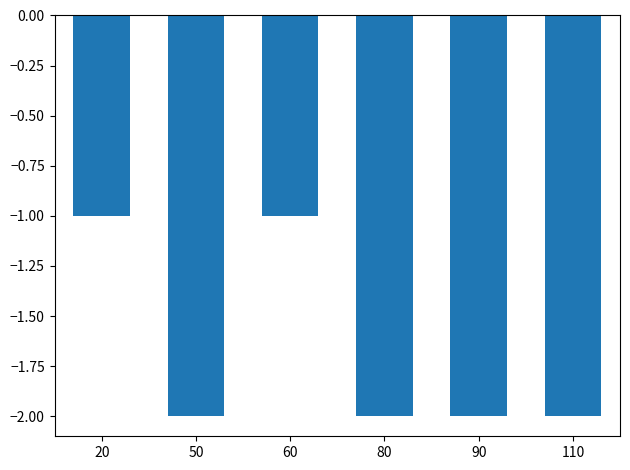

The value at 20 is -2. True or false?

False